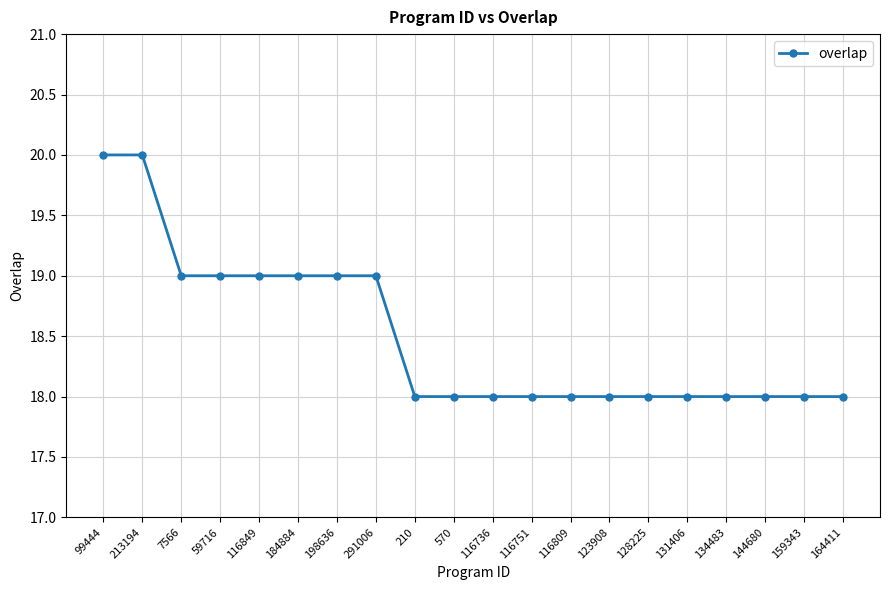

What is the value of the 5th point from the left?

19